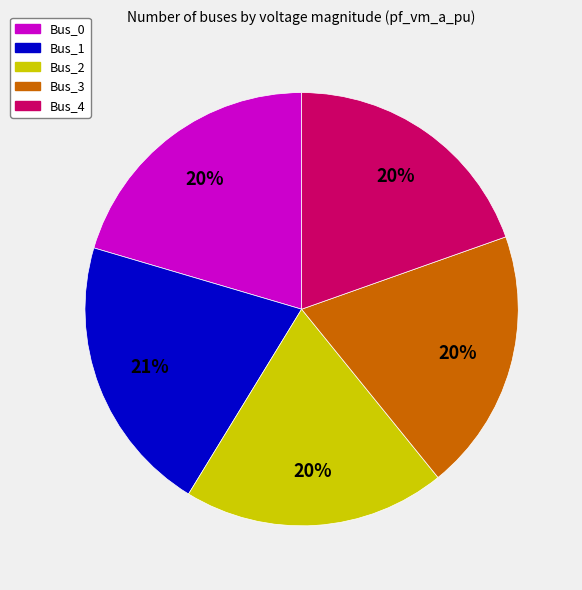

Is the sum of Bus_2 and Bus_1 greater than half?

No